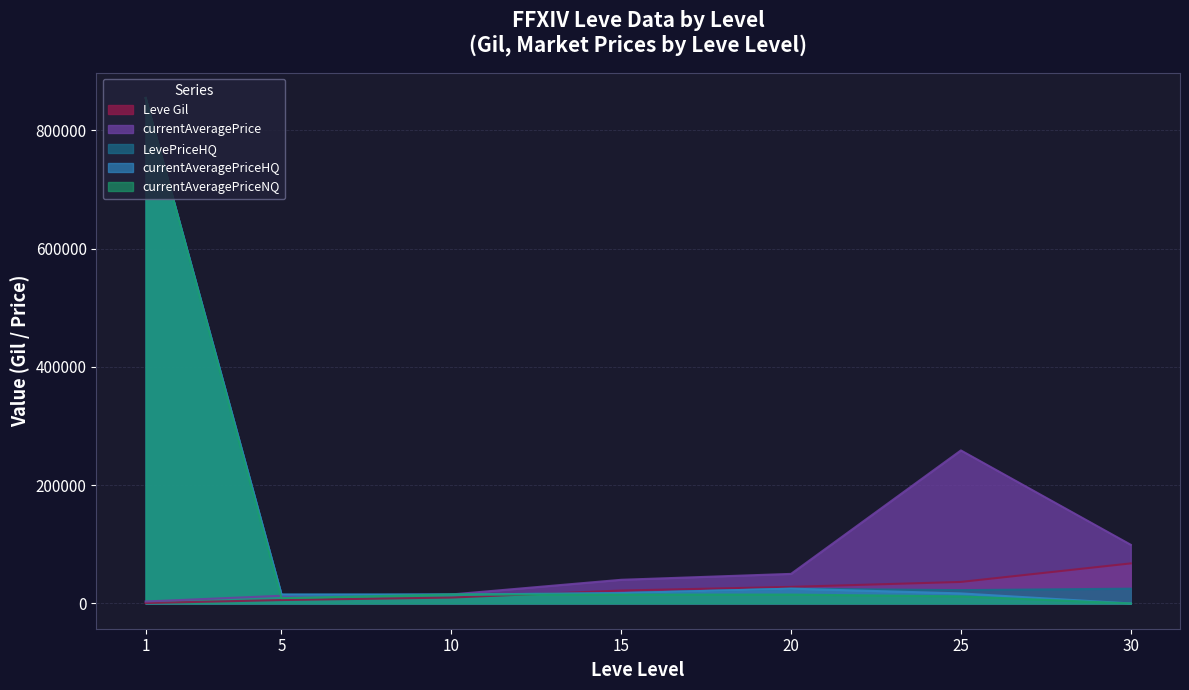

What are all the series names shown in the legend?

Leve Gil, currentAveragePrice, LevePriceHQ, currentAveragePriceHQ, currentAveragePriceNQ